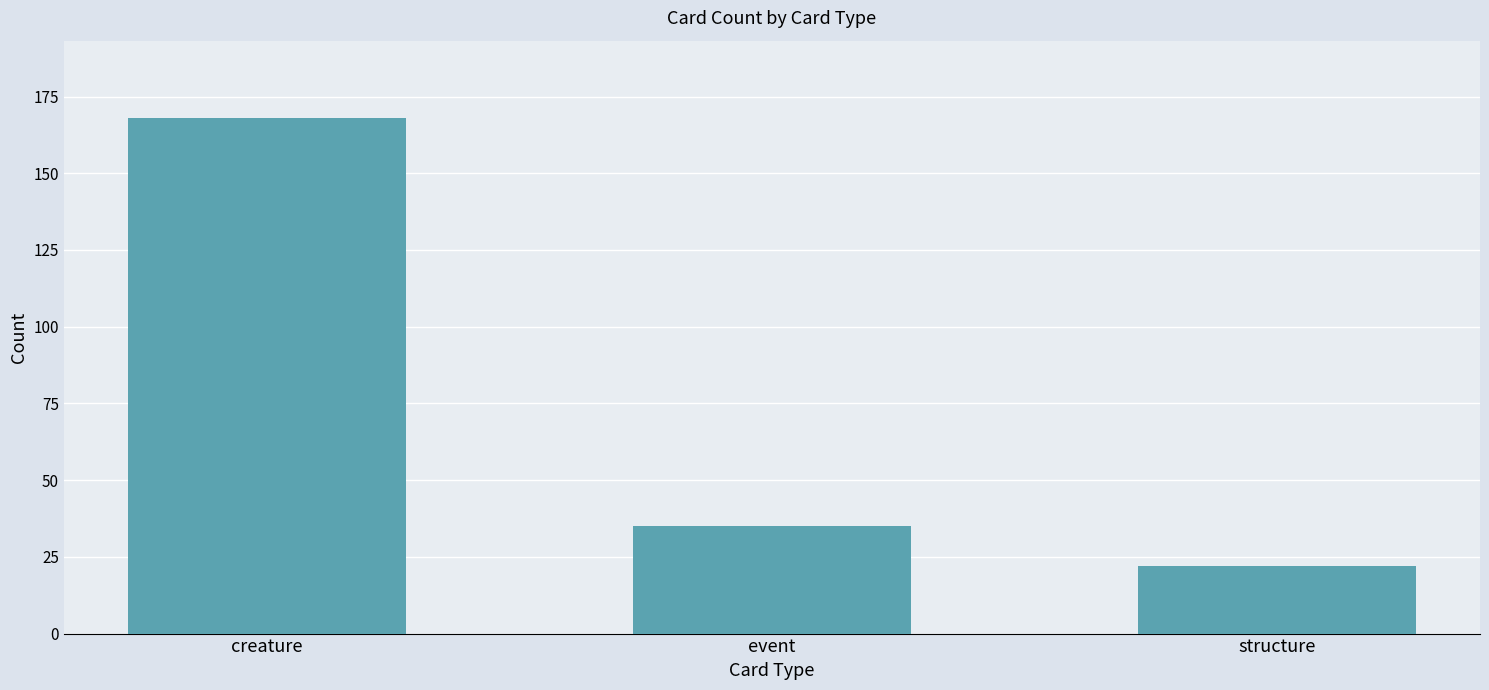

Reading left to right, extract all data points from this chart.

creature=168	event=35	structure=22